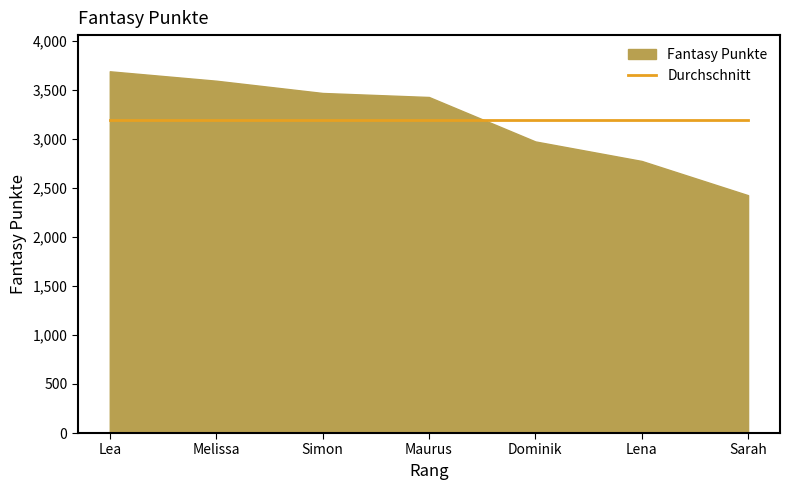

Rank the categories by value from highest to lowest.

Lea, Melissa, Simon, Maurus, Dominik, Lena, Sarah